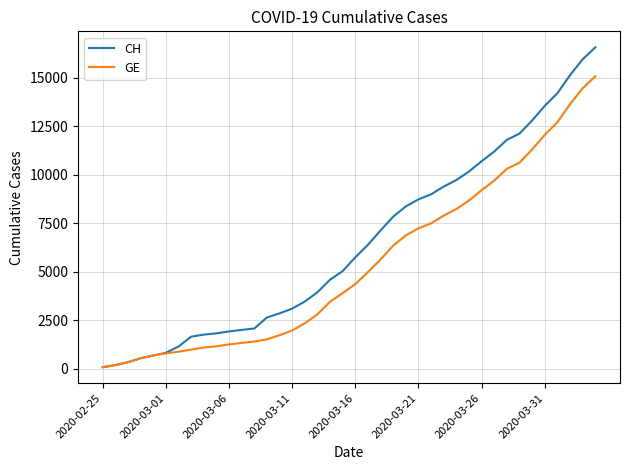

Which series has the largest total across all categories?

CH